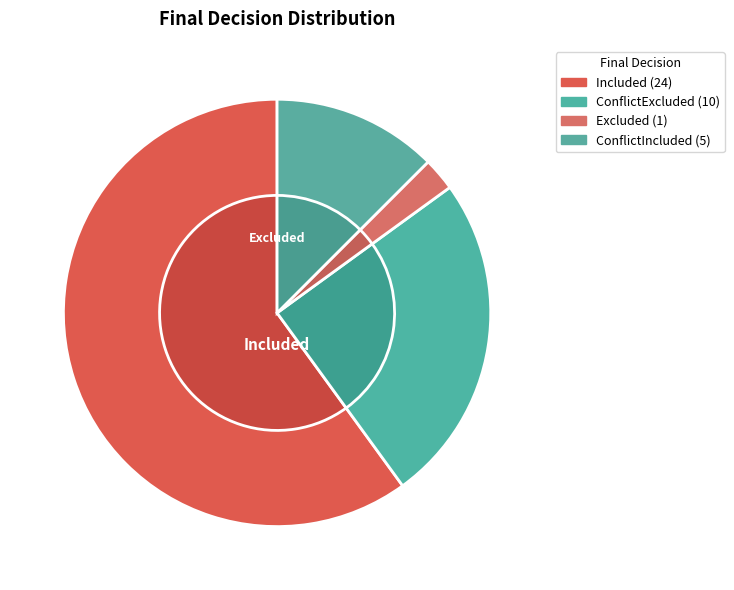

What is the largest slice in the pie chart?

Included